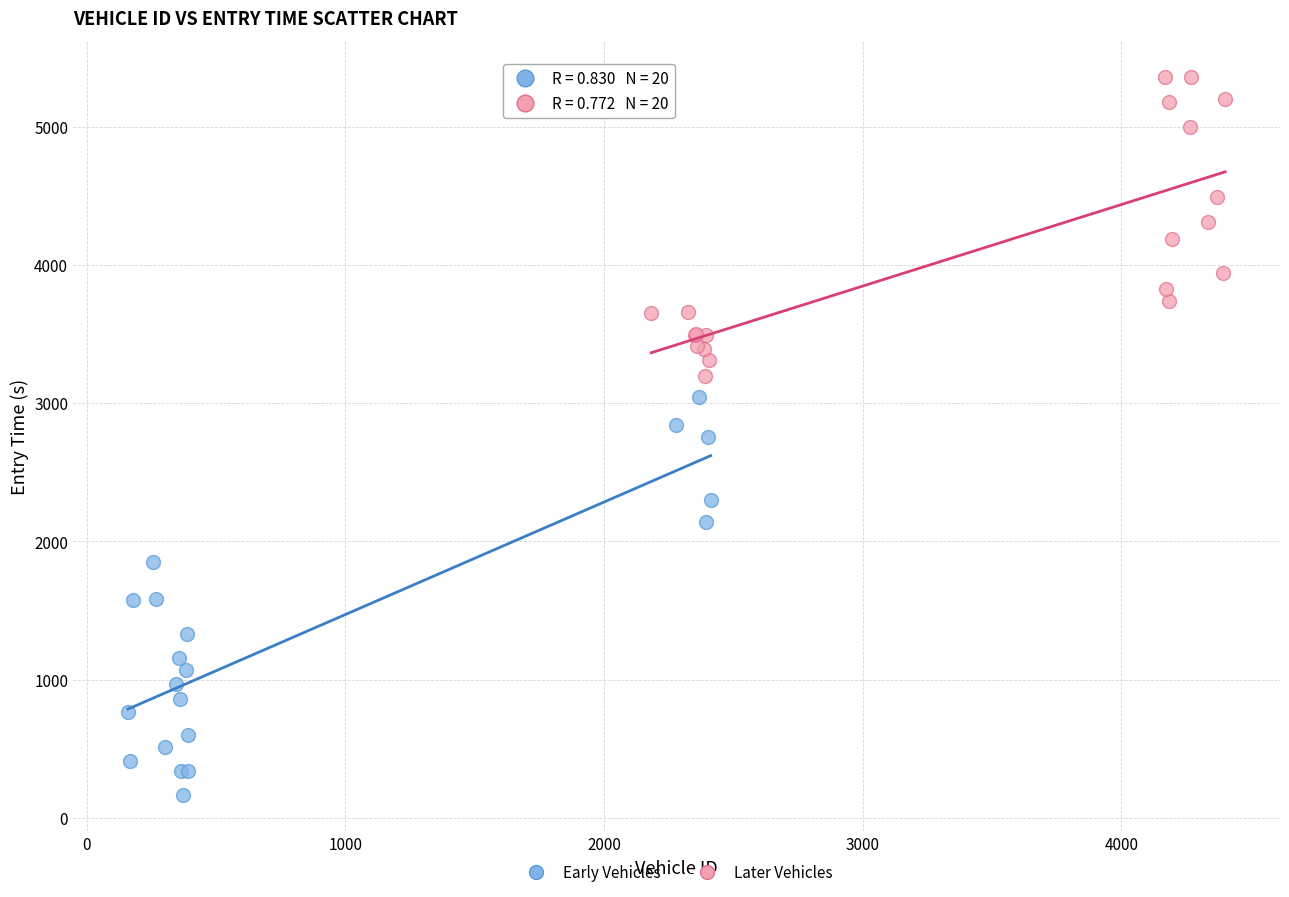

Which series has the widest spread of Y values?

Early Vehicles